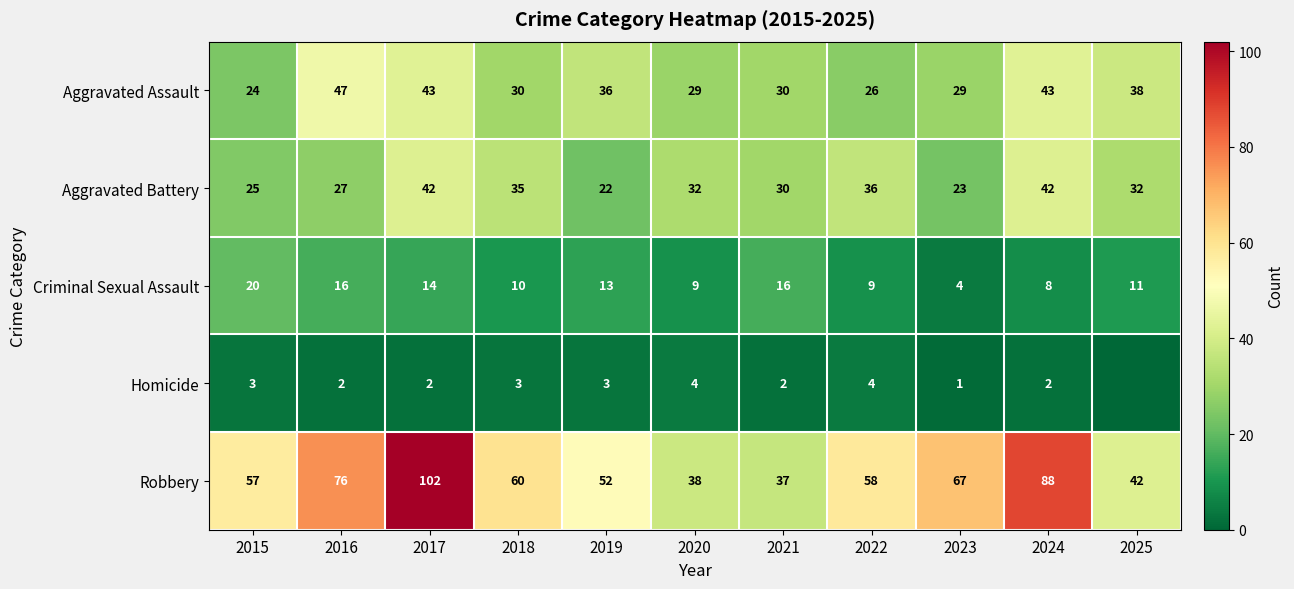

Where is Robbery nearest to the value 69?

2023